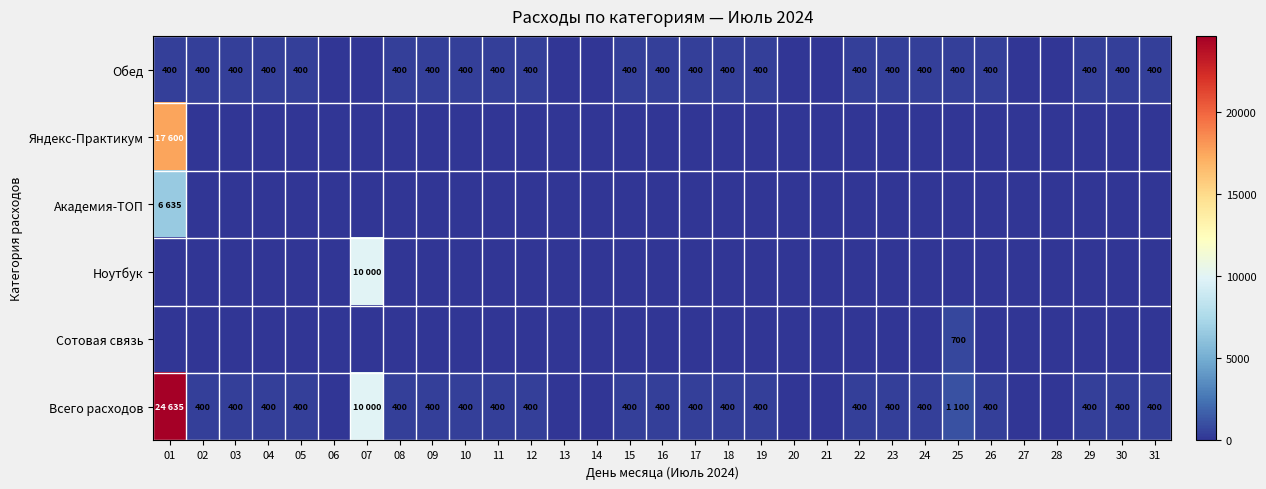

At how many categories does at least one series exceed 13353?

1